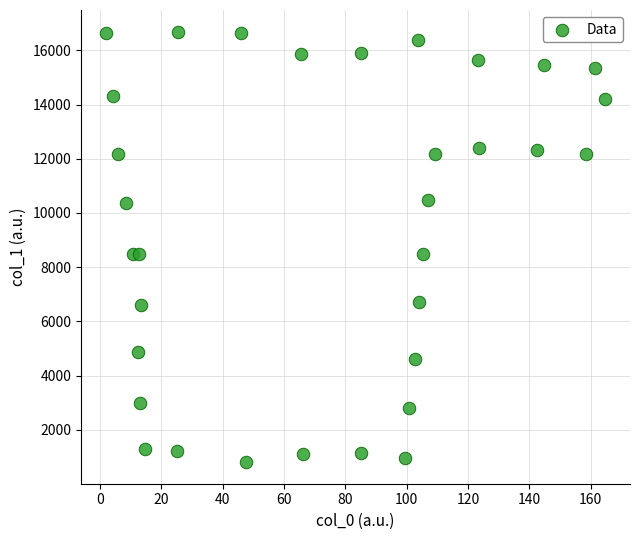

What is the range of X values (max minus min)?

162.7